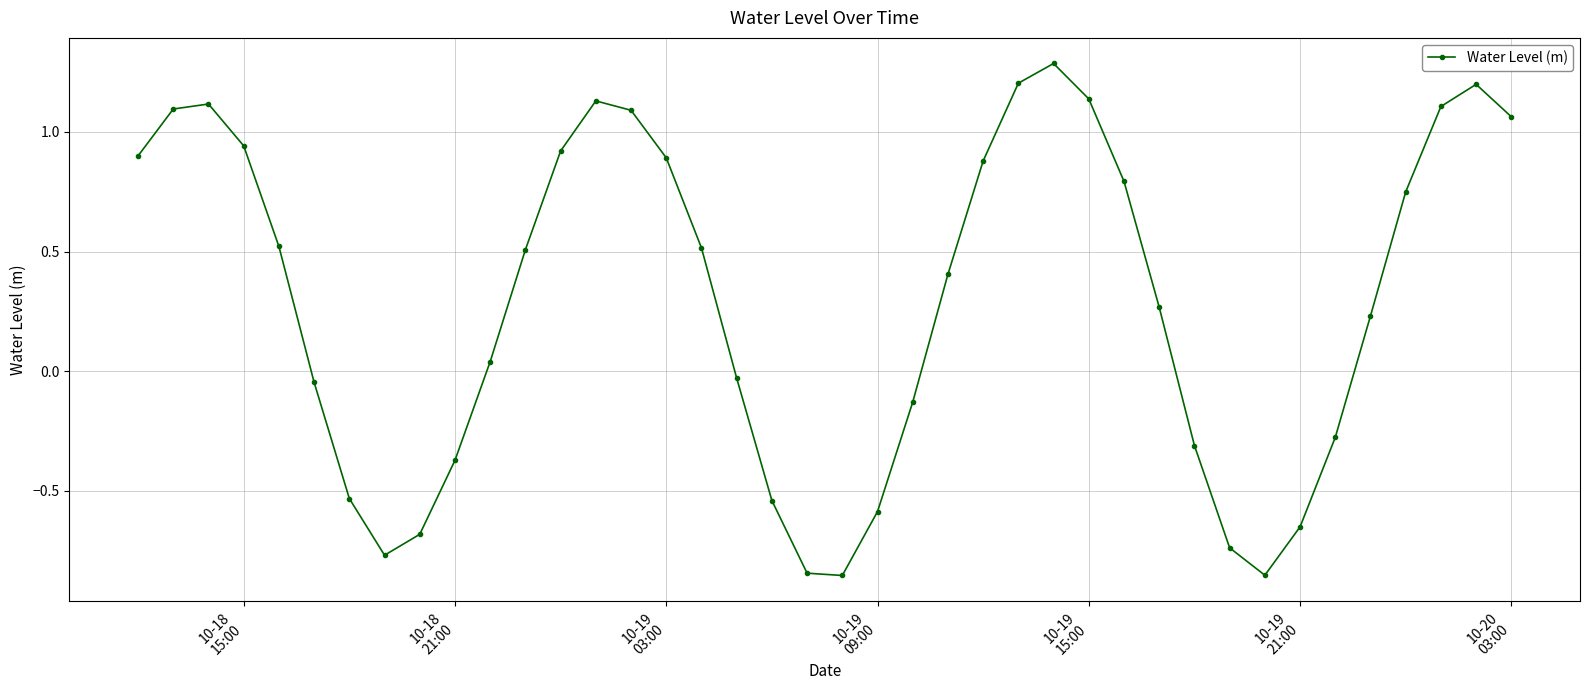

What is the difference between the second highest and minimum values?

2.1